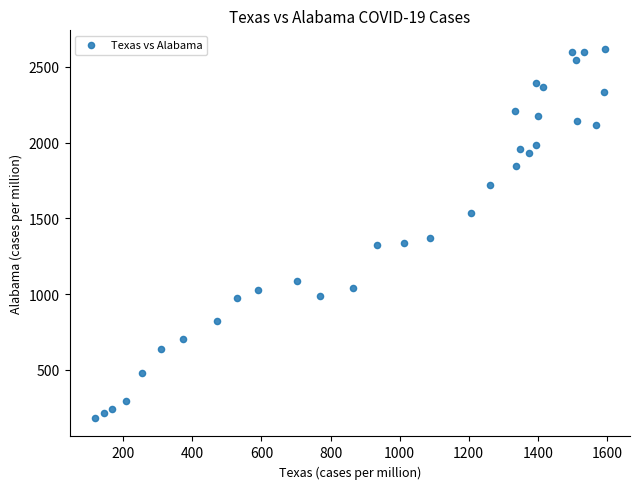

What Y value in the scatter plot is closest to 1400?

1369.4